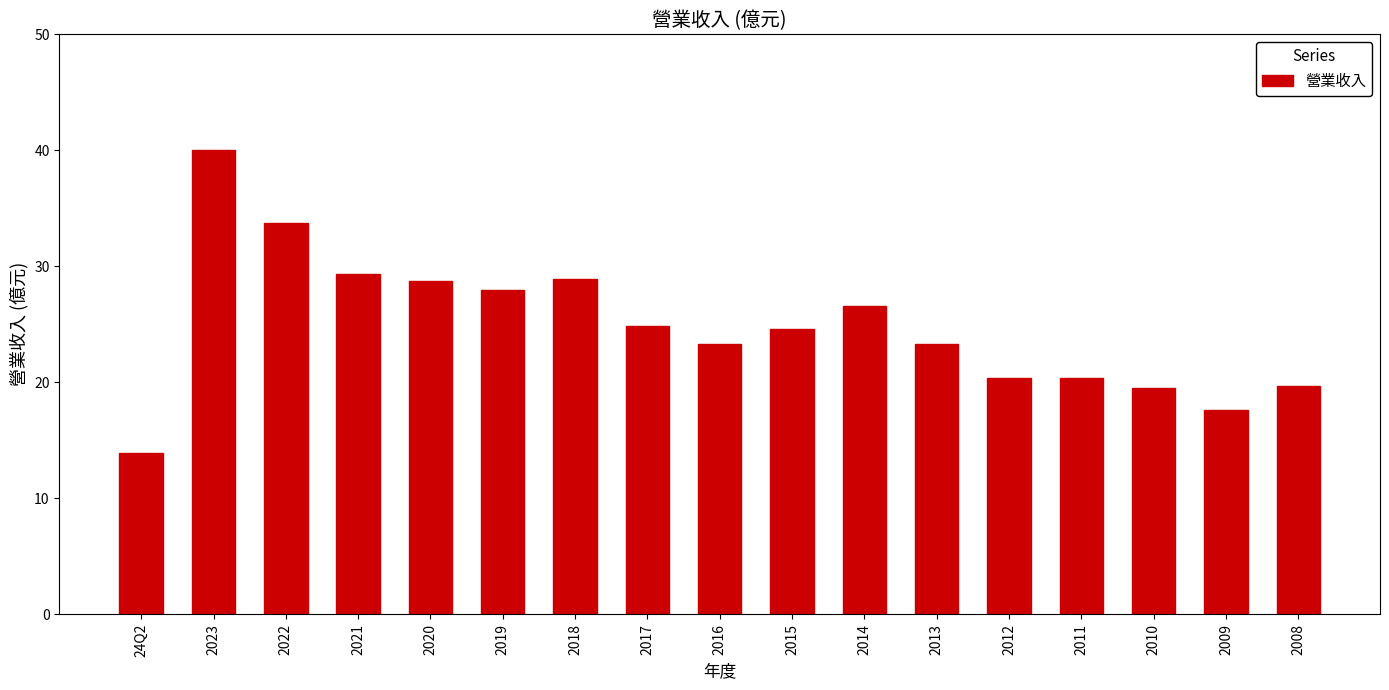

The value at 2012 is 7.5. True or false?

False